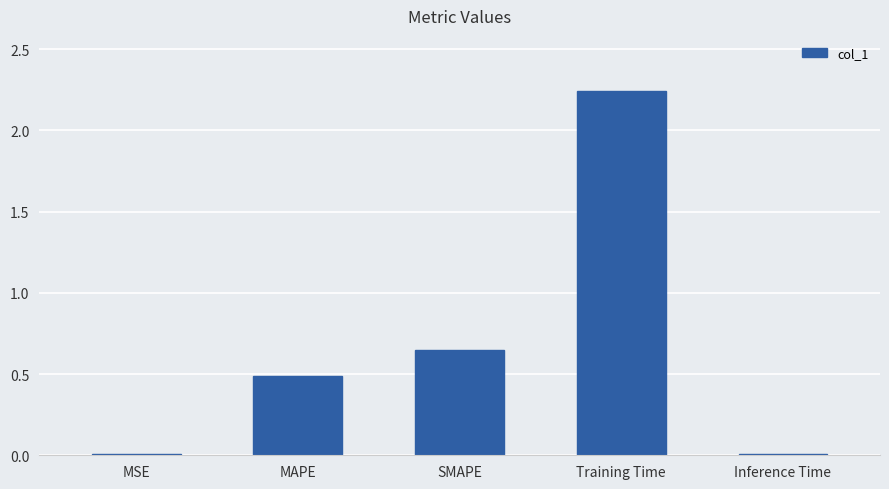

The chart shows a value of 0.0 at Inference Time. True or false?

True